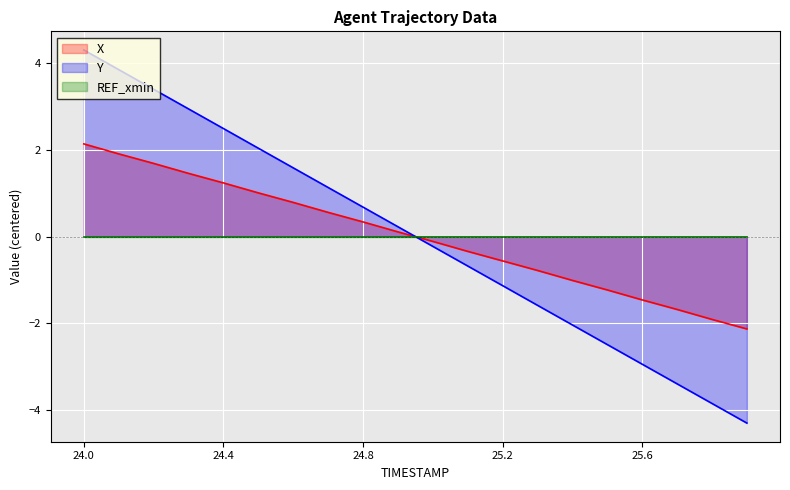

At which label is Y closest to 0?

25.0